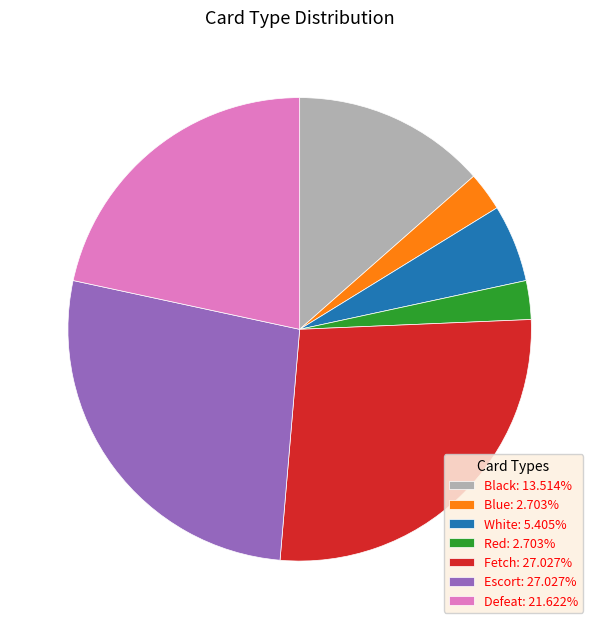

Is there any slice that represents more than half of the pie?

No